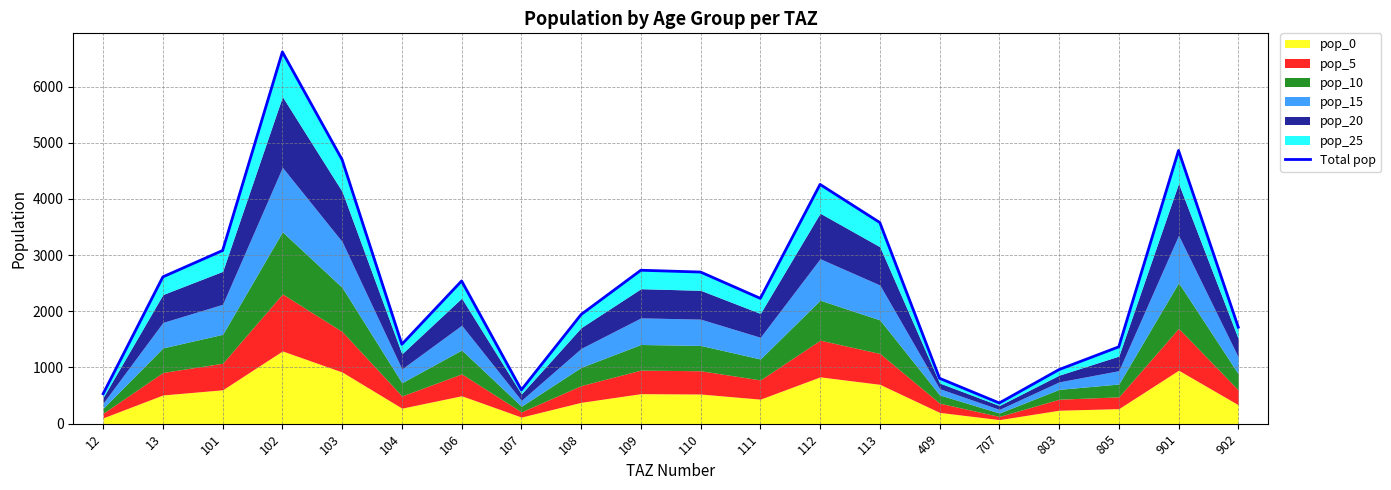

Reading right to left, transcribe all the data shown in this chart.

902=1716.8	901=4861.5	805=1367.7	803=962.9	707=368.3	409=807.5	113=3579.5	112=4258.0	111=2230.2	110=2698.3	109=2730.7	108=1942.5	107=601.4	106=2540.2	104=1413.0	103=4697.9	102=6615.7	101=3082.1	13=2612.6	12=532.7